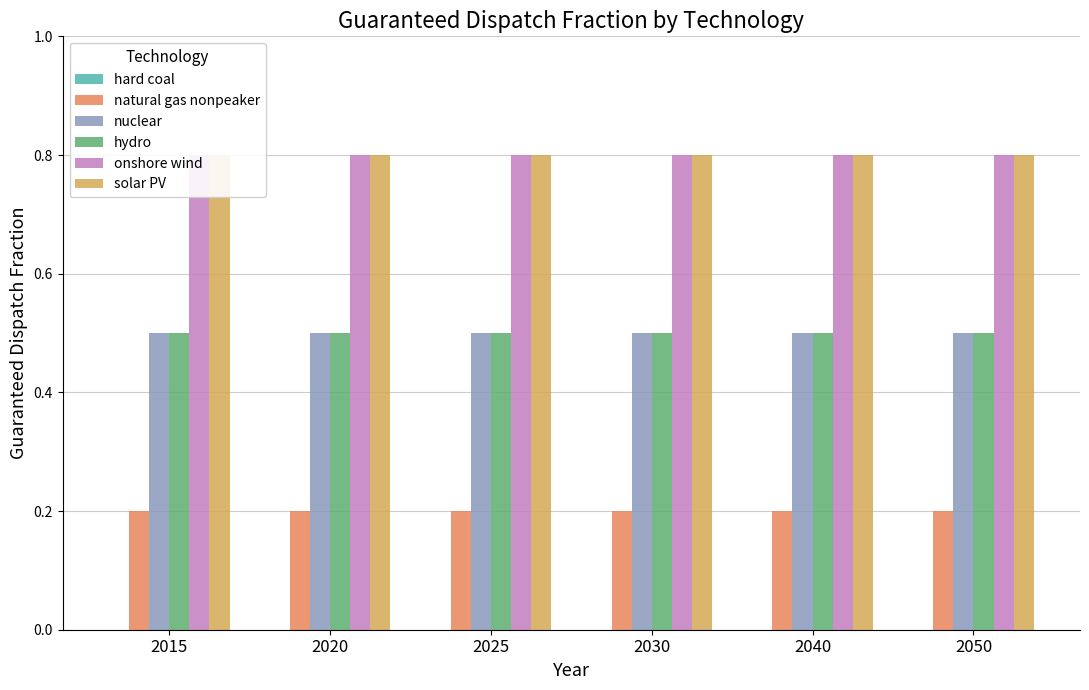

The value of solar PV at 2015 is 0.8. True or false?

True